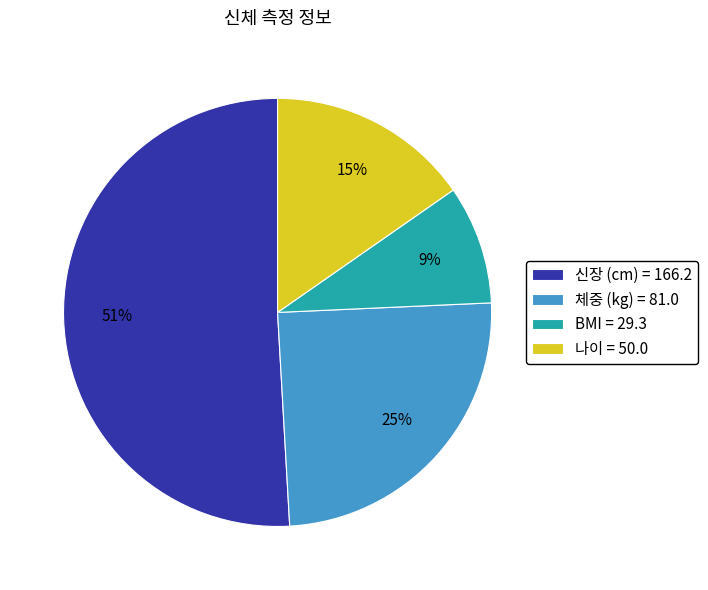

To the nearest percent, what portion does BMI represent?

9%